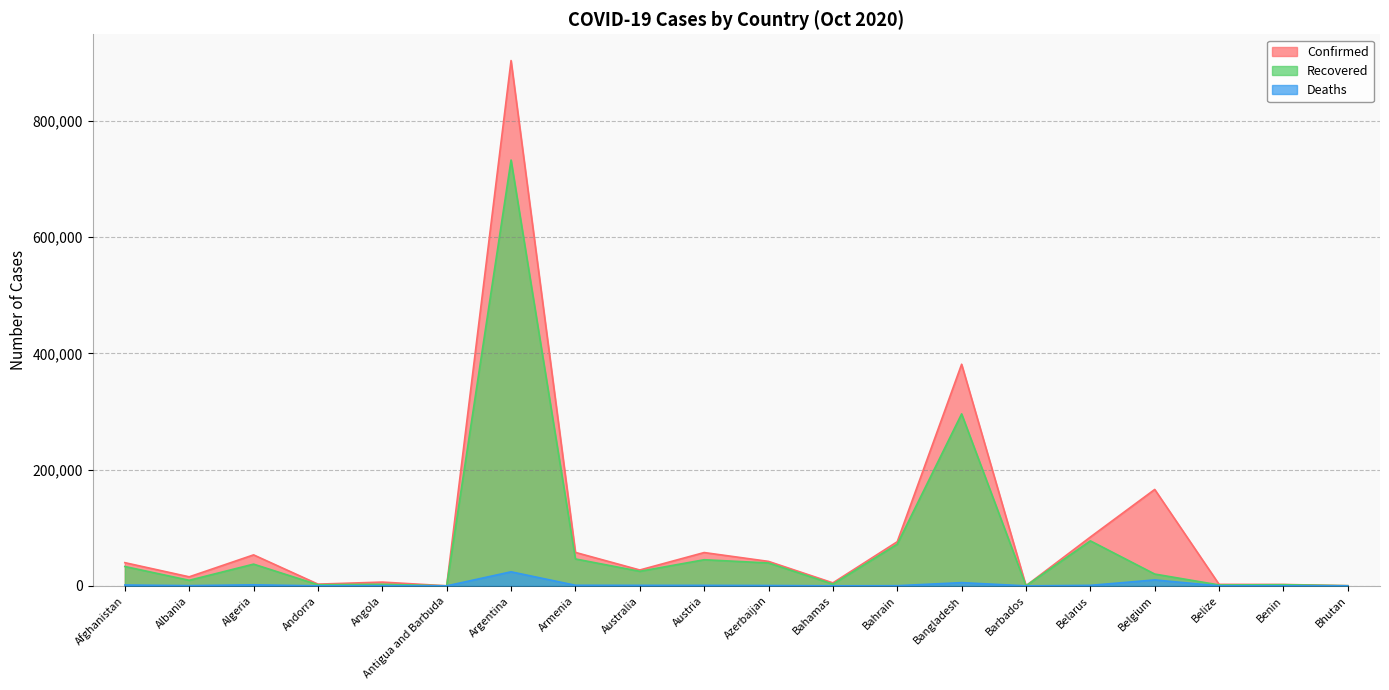

At which label does Deaths first exceed 609?

Afghanistan